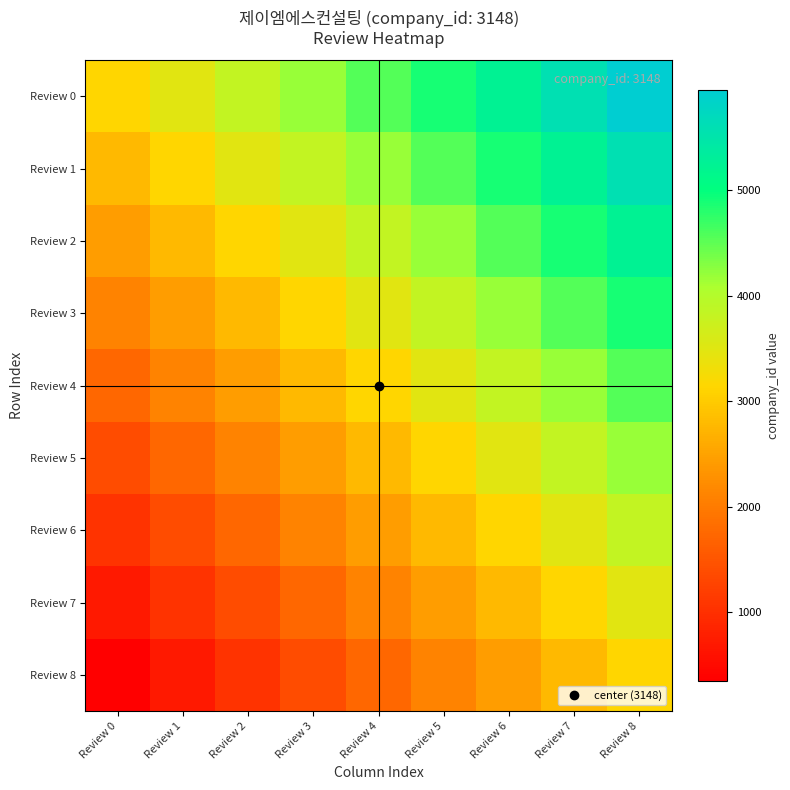

Which series has the largest range (max minus min)?

Review 0